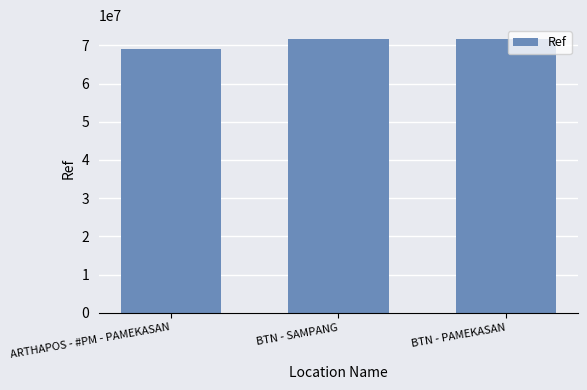

What is the average value?

70765086